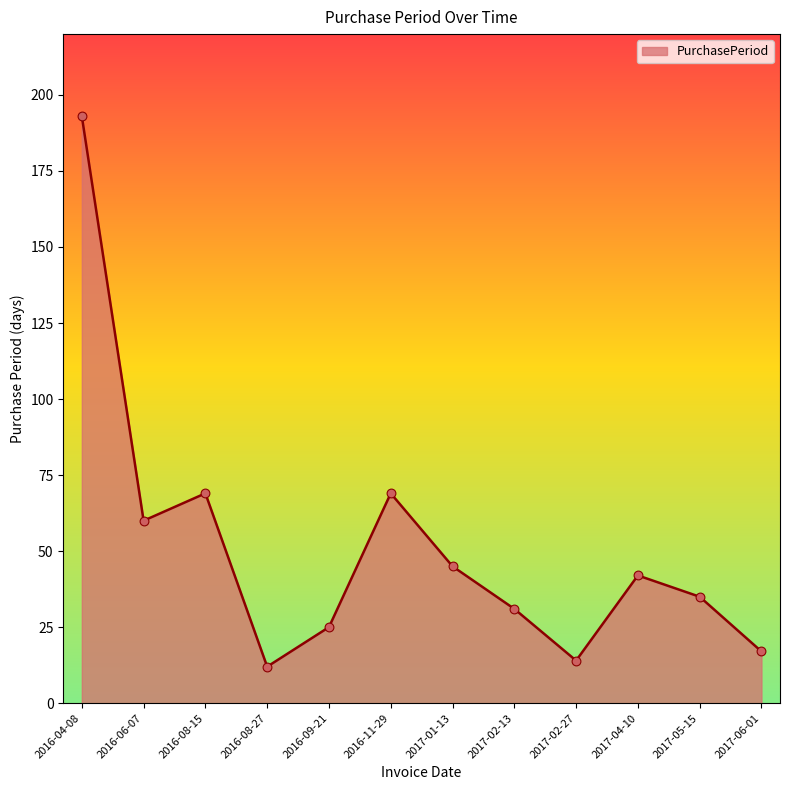

Approximately how many times larger is the value at 2016-06-07 compared to 2017-02-13?

1.9